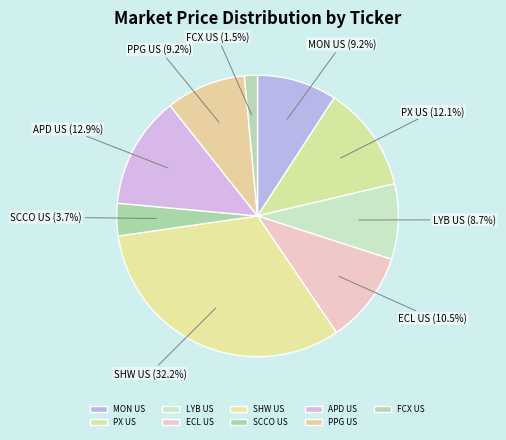

To the nearest percent, what is the average slice percentage?

11%